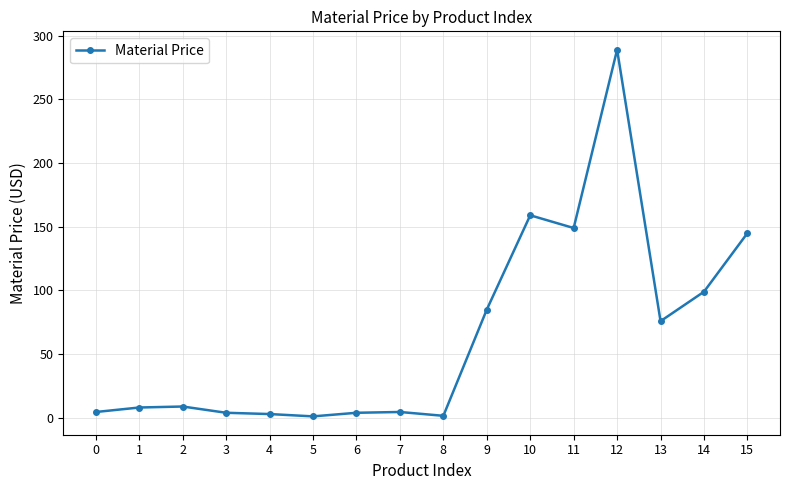

At which label is the value closest to 145?

15